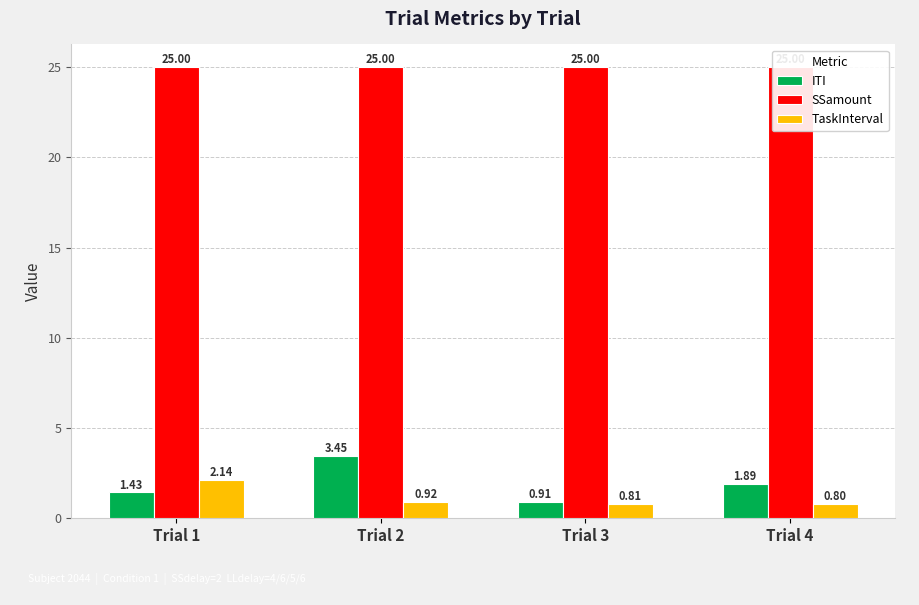

How many groups of bars are there?

4